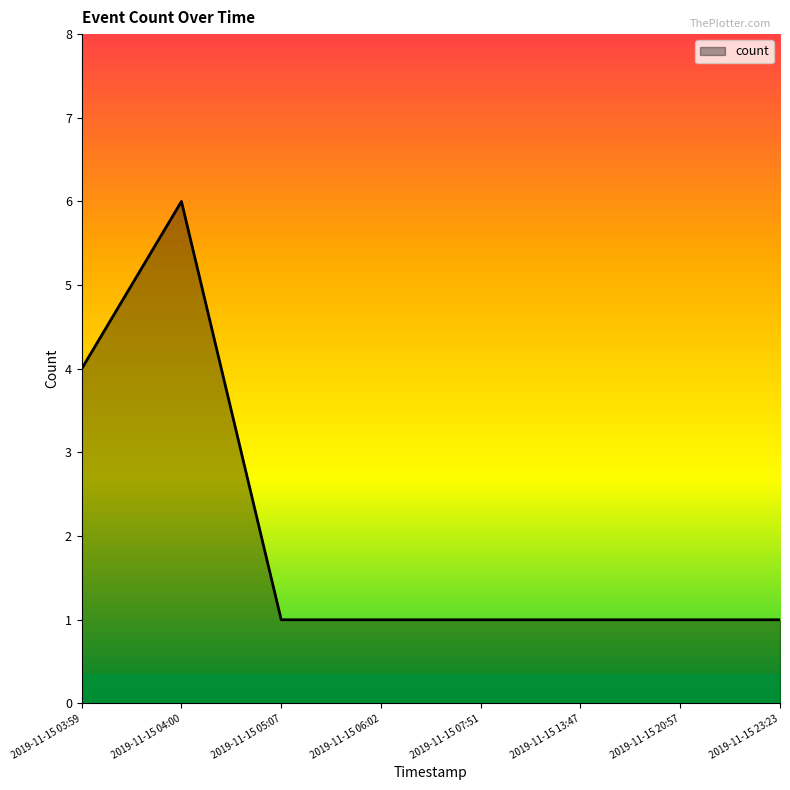

Does the chart display data point markers on the line(s)?

No